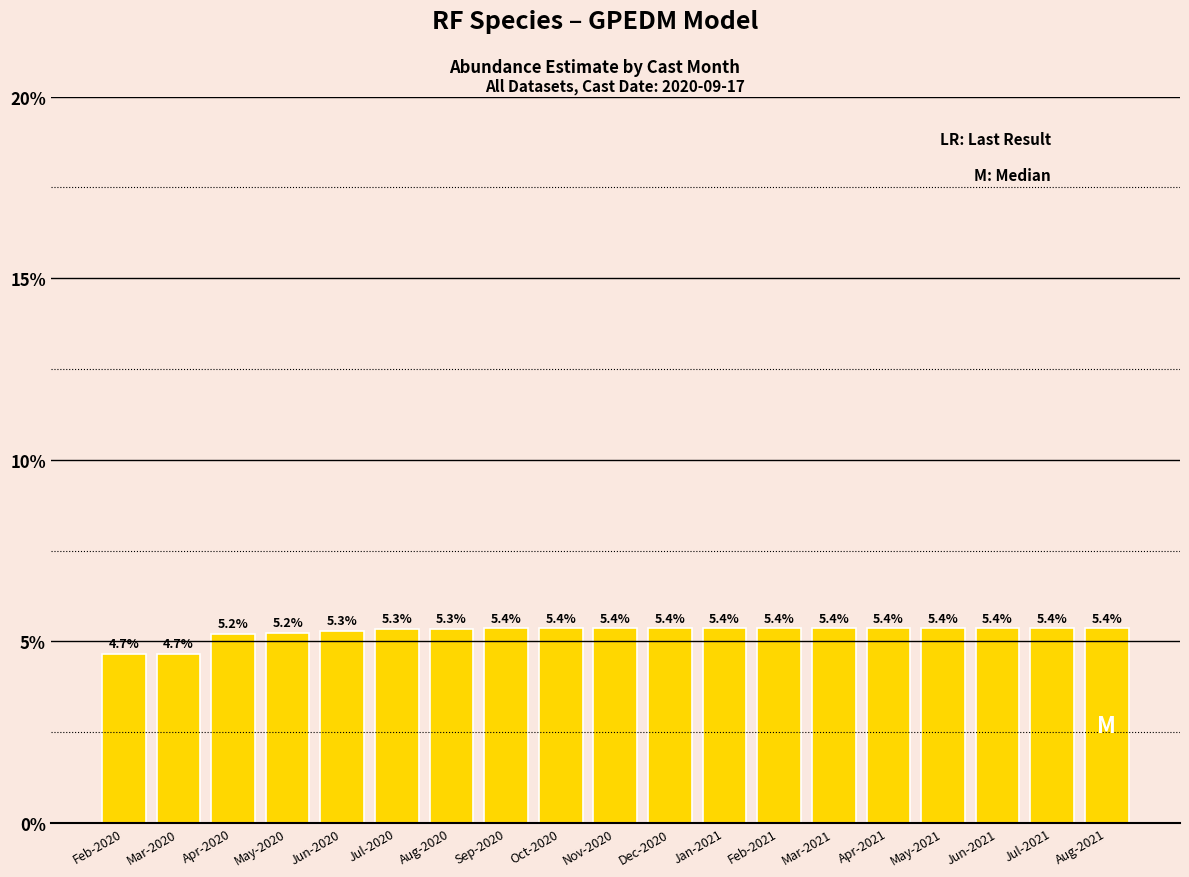

What is the average value?

5.3